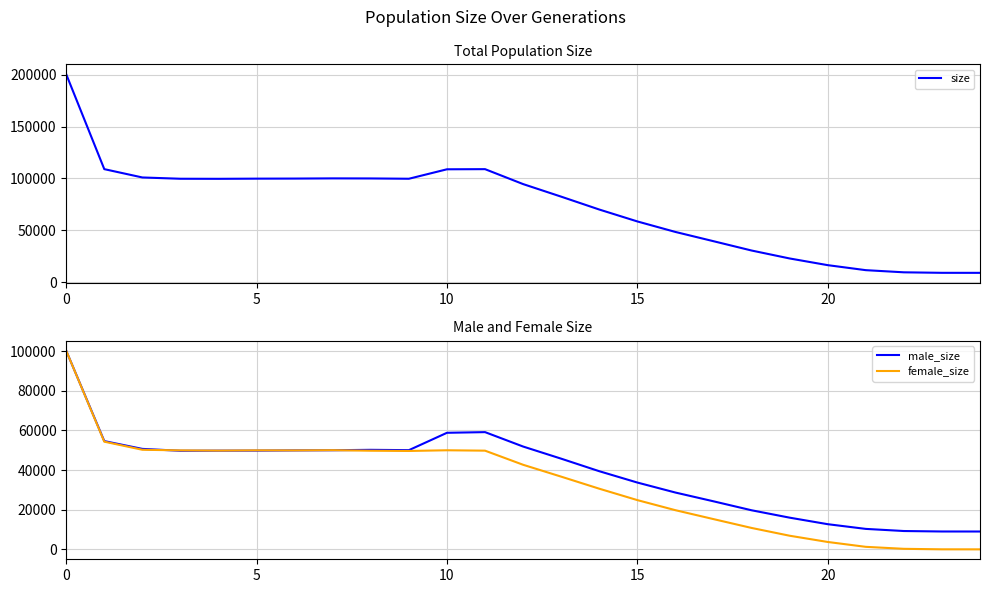

What is the average value of the size series?

73177